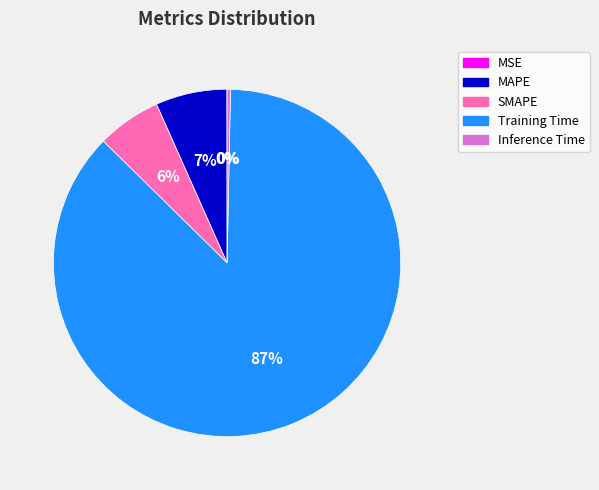

The Inference Time slice represents 10% of the pie. True or false?

False